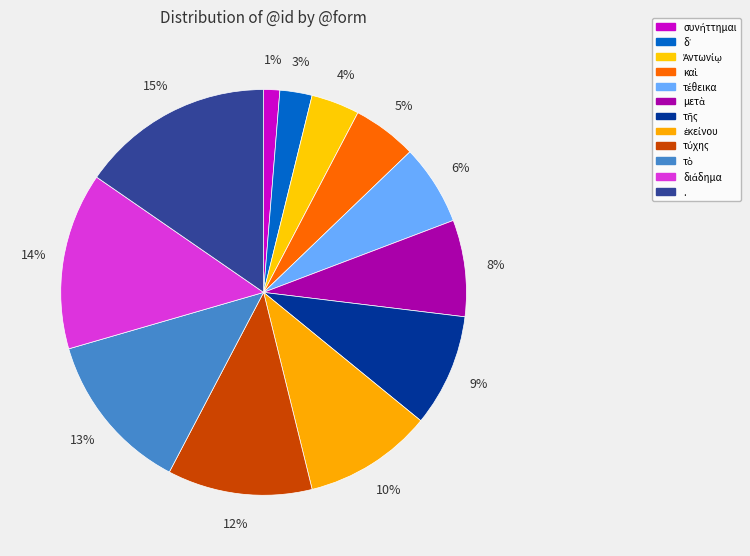

How much of the chart is everything except .?

84.6%